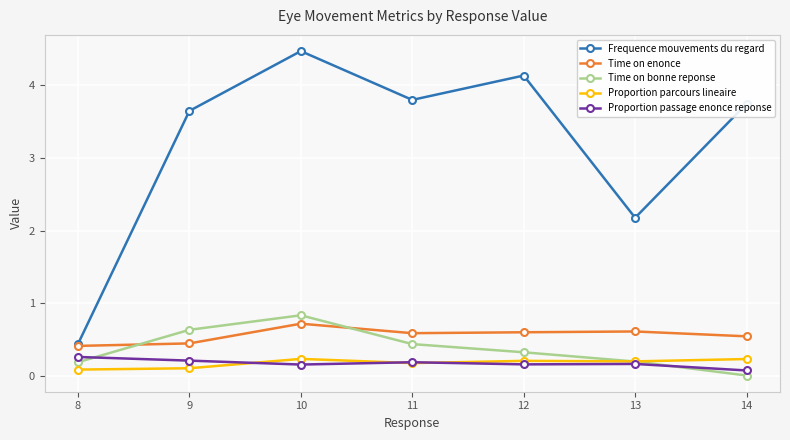

The Proportion parcours lineaire series shows 0.2 at 13. True or false?

True